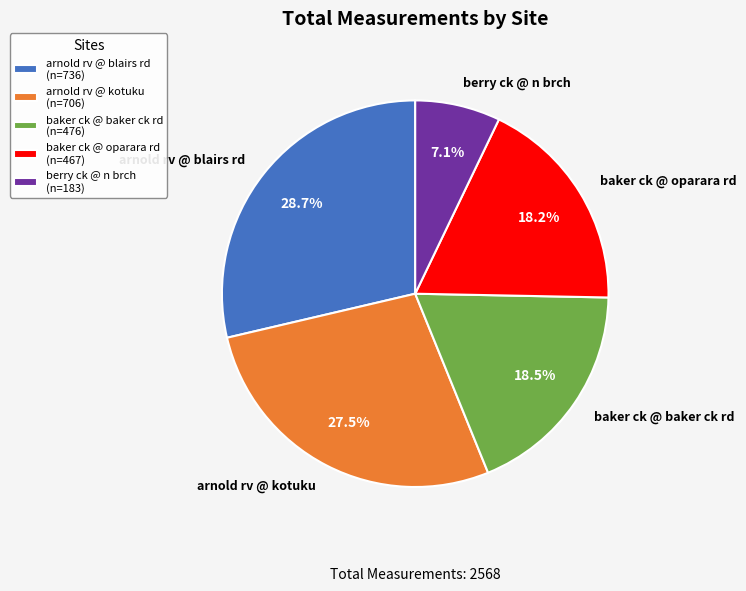

Is there a majority slice in this chart?

No